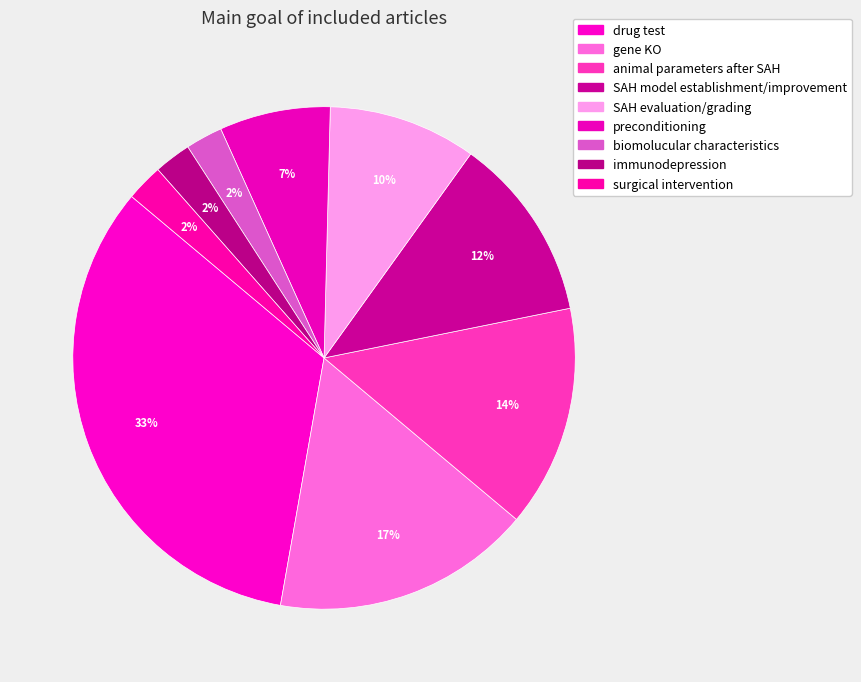

To the nearest percent, what is the difference between the largest and smallest slice percentages?

31%